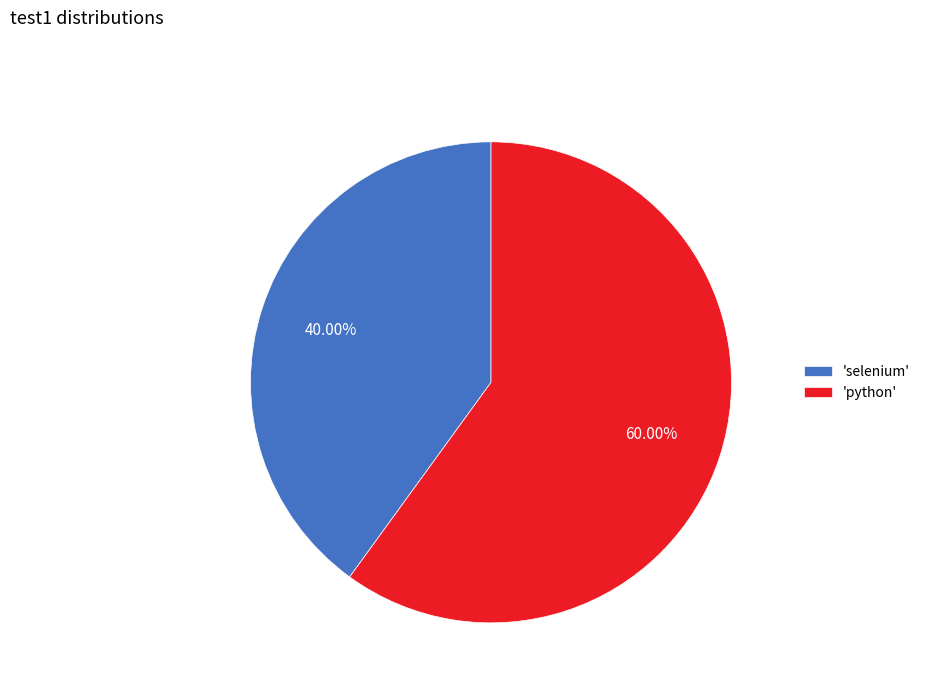

Rank the categories by value from highest to lowest.

'python', 'selenium'